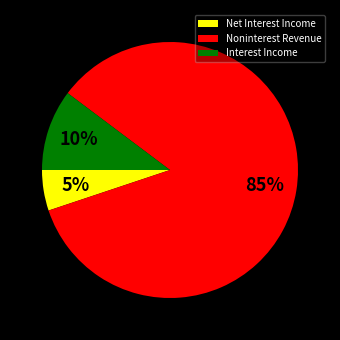

Is it true that Net Interest Income is 1% of the pie?

False